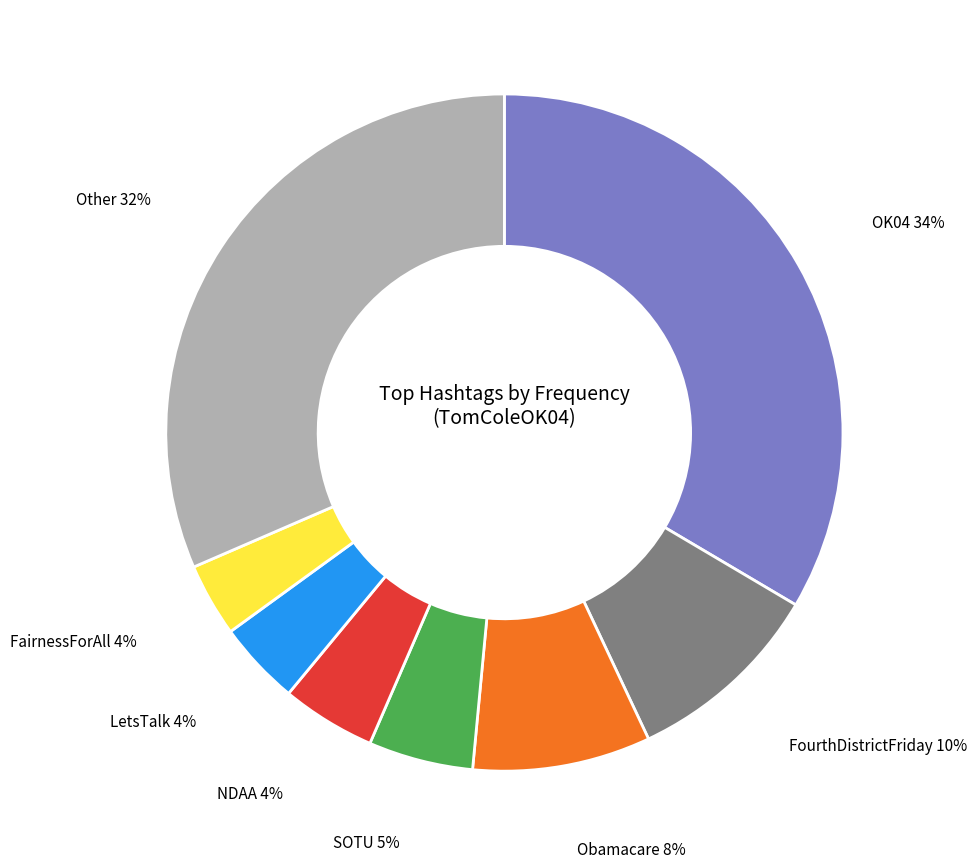

How many slices are in this pie chart?

8